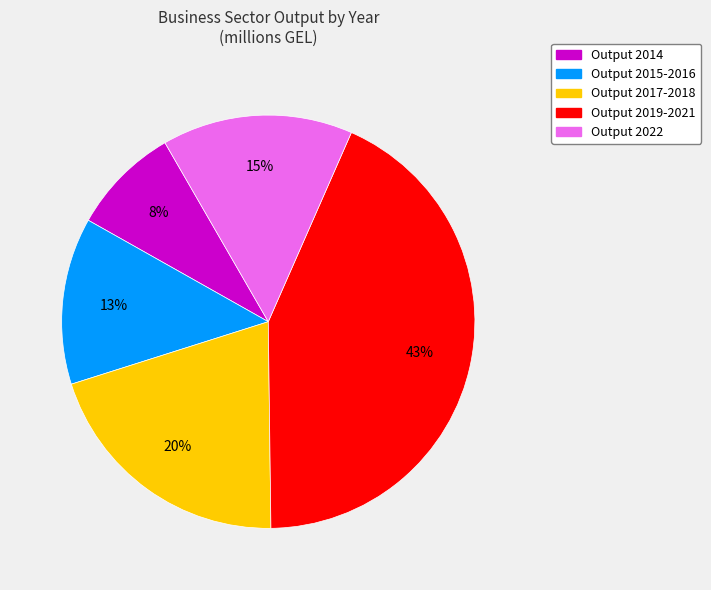

Do Output 2017-2018 and Output 2019-2021 together represent more than half of the pie?

Yes